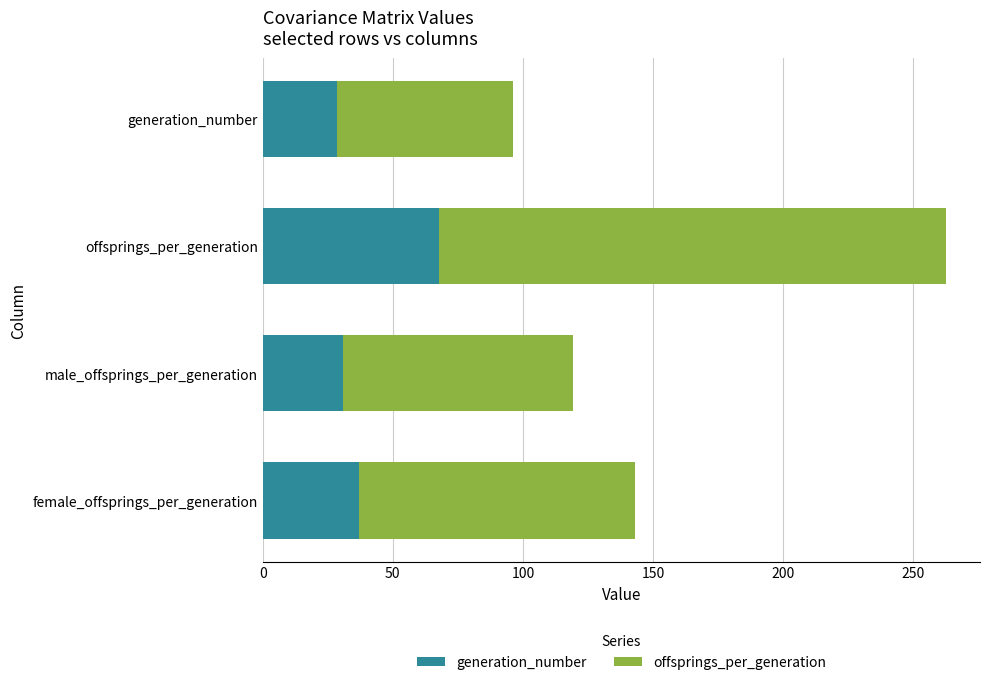

What is the sum of all generation_number values?

164.0